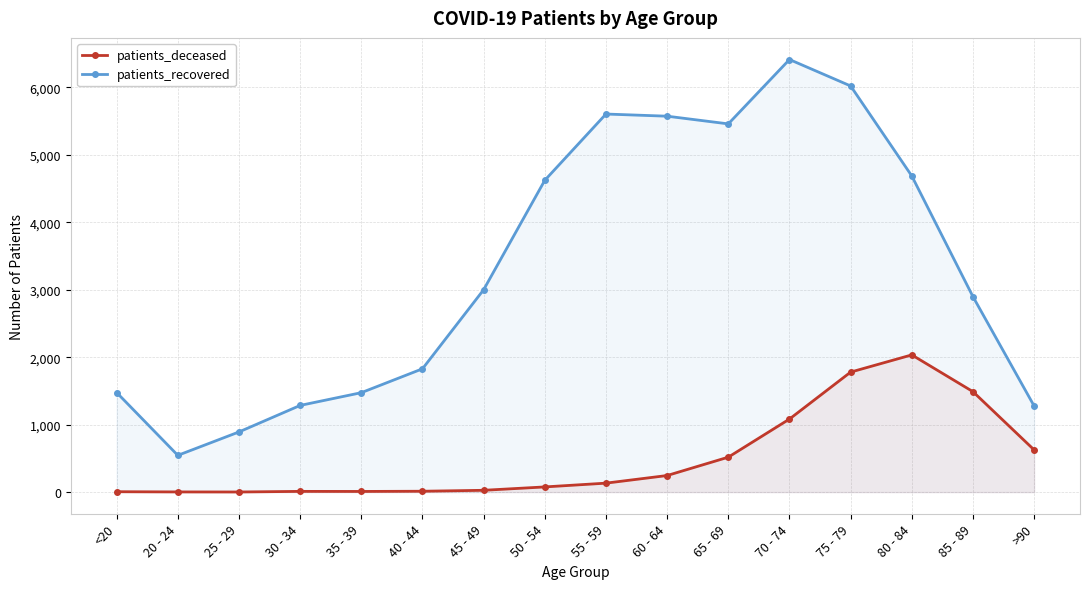

List the series in order of their overall mean, lowest first.

patients_deceased, patients_recovered